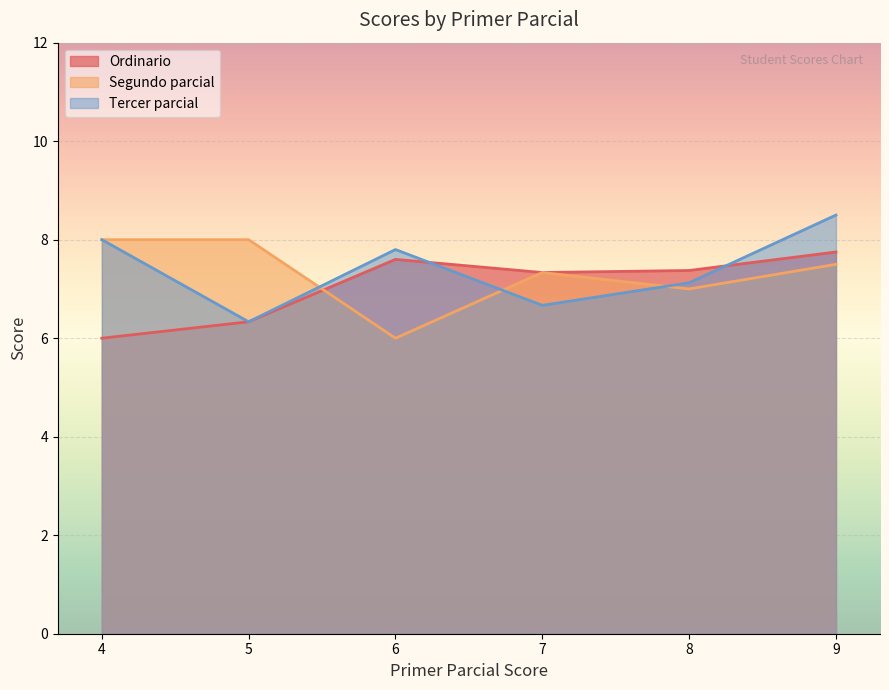

What is the maximum value shown in the chart?

8.5